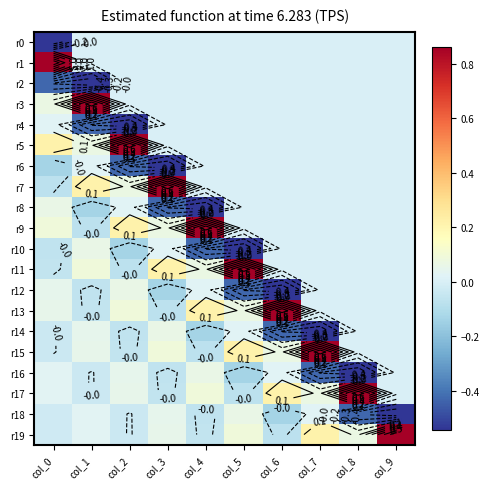

Which category has the highest value across all series?

col_0